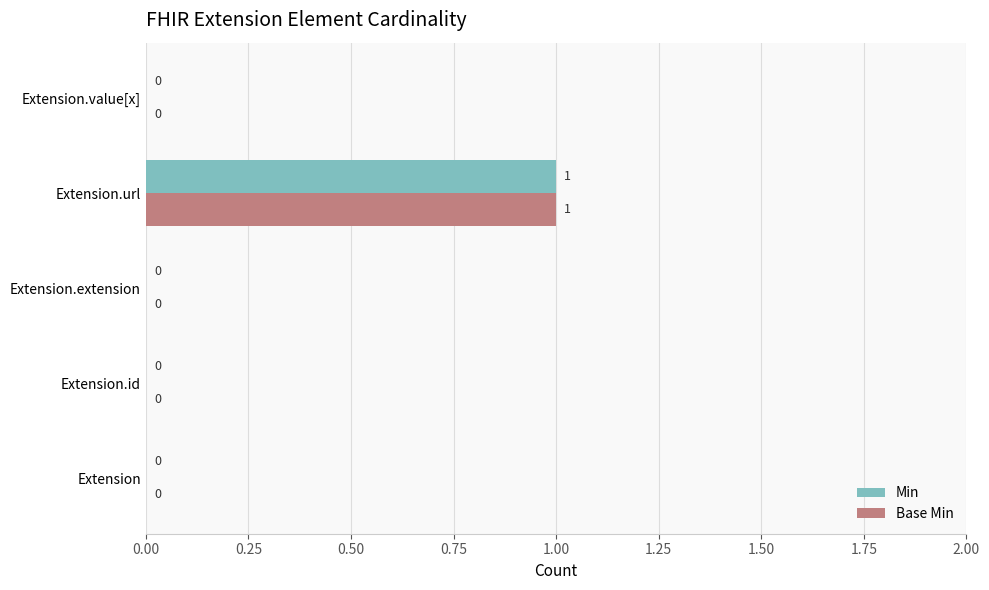

Is the value of Min at Extension.id greater than the value of Base Min at Extension.url?

No